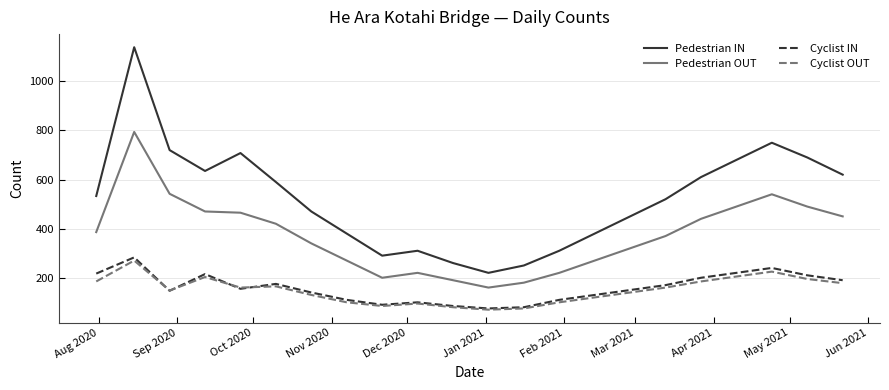

What is the greatest value displayed?

1139